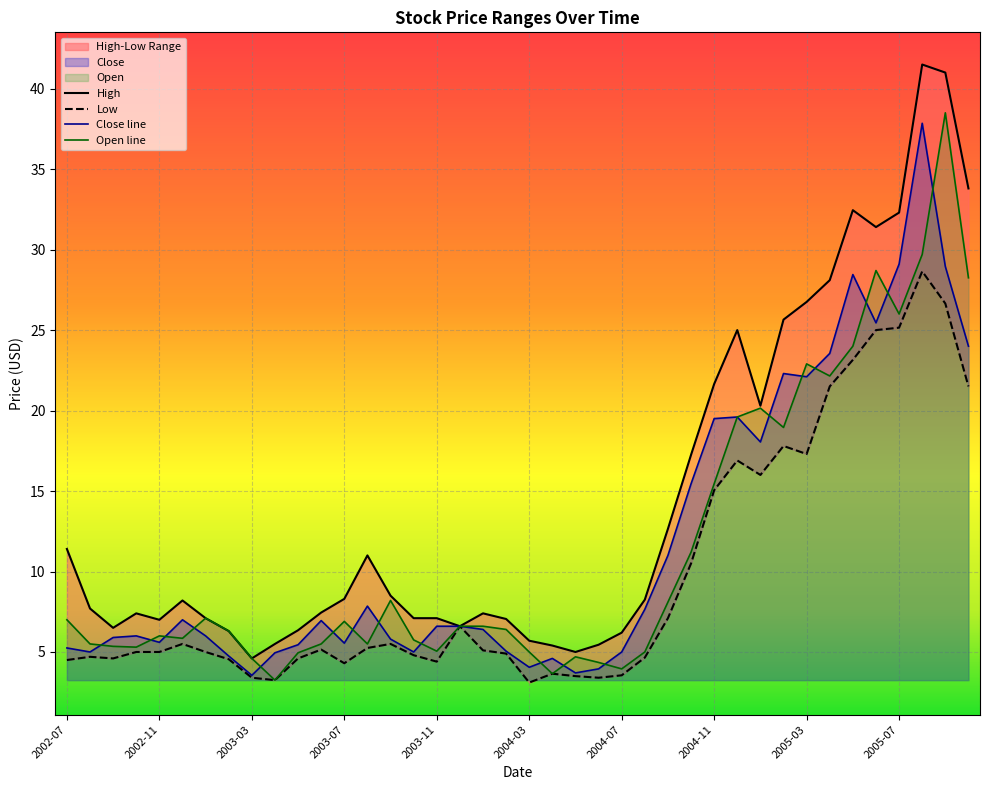

At how many categories does at least one series exceed 9?

16